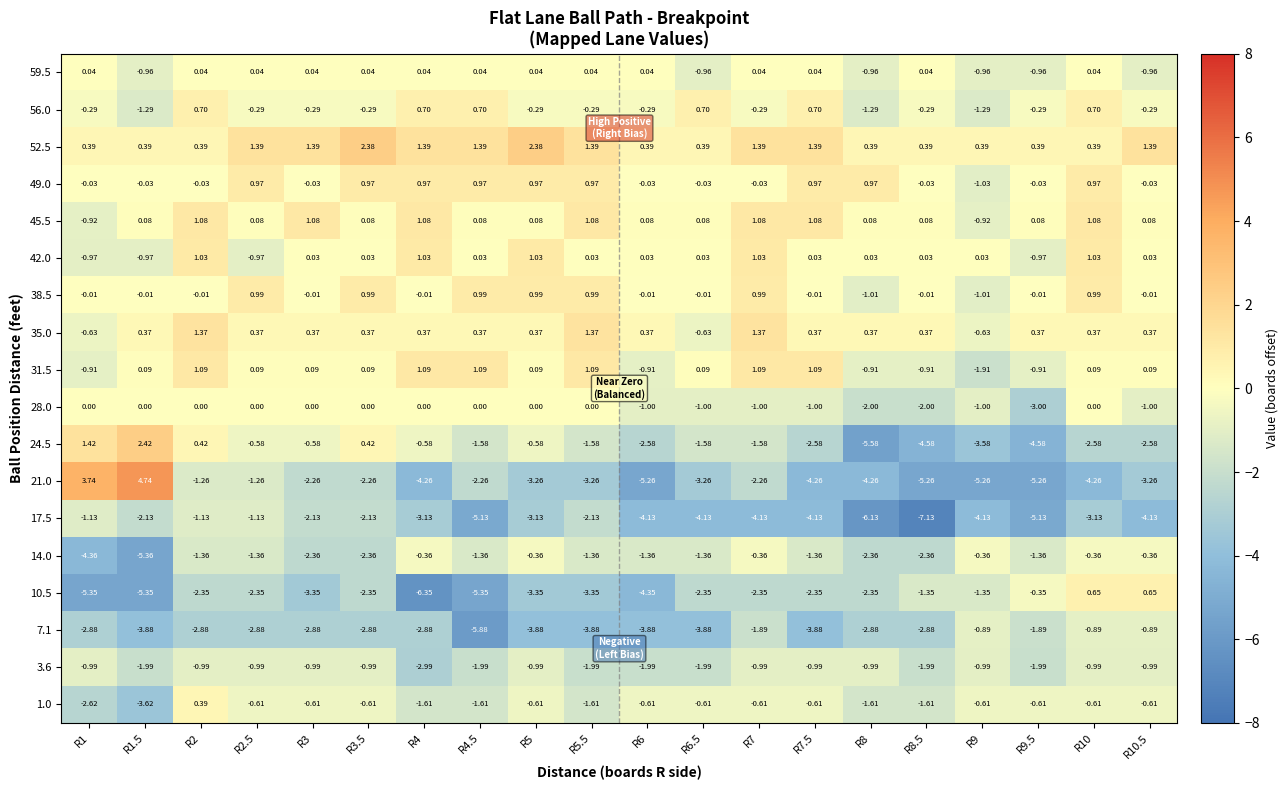

Is the value of 31.5 at R8.5 greater than the value of 14.0 at R6.5?

Yes